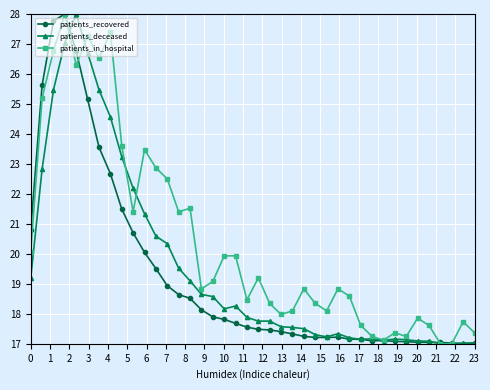

How many lines are shown in the chart?

3